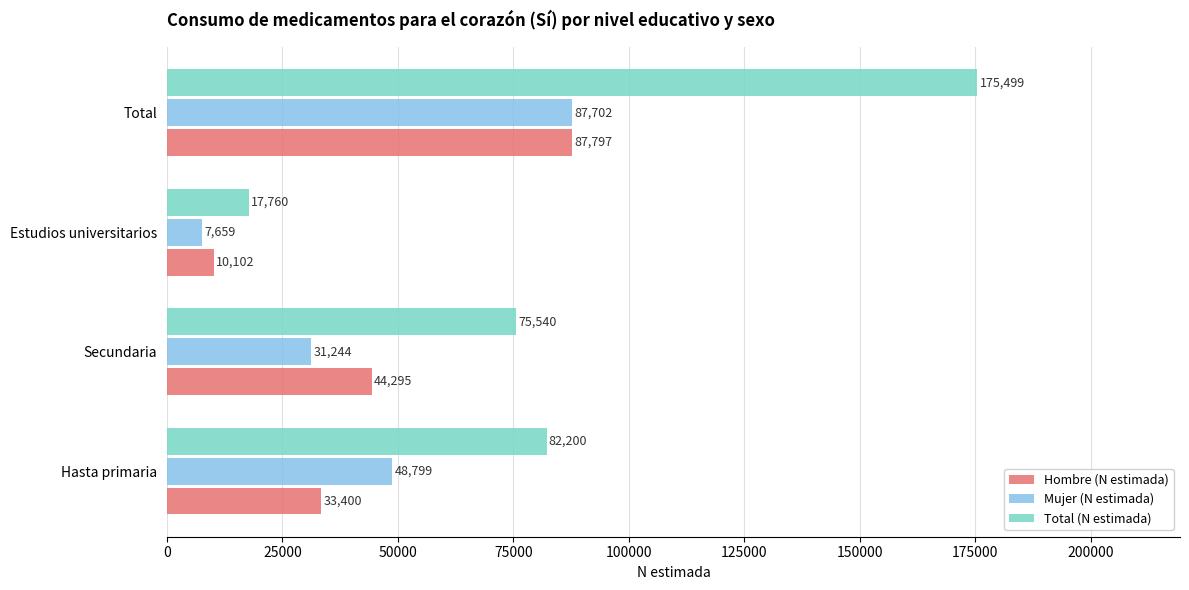

Where is Hombre (N estimada) nearest to the value 48949?

Secundaria